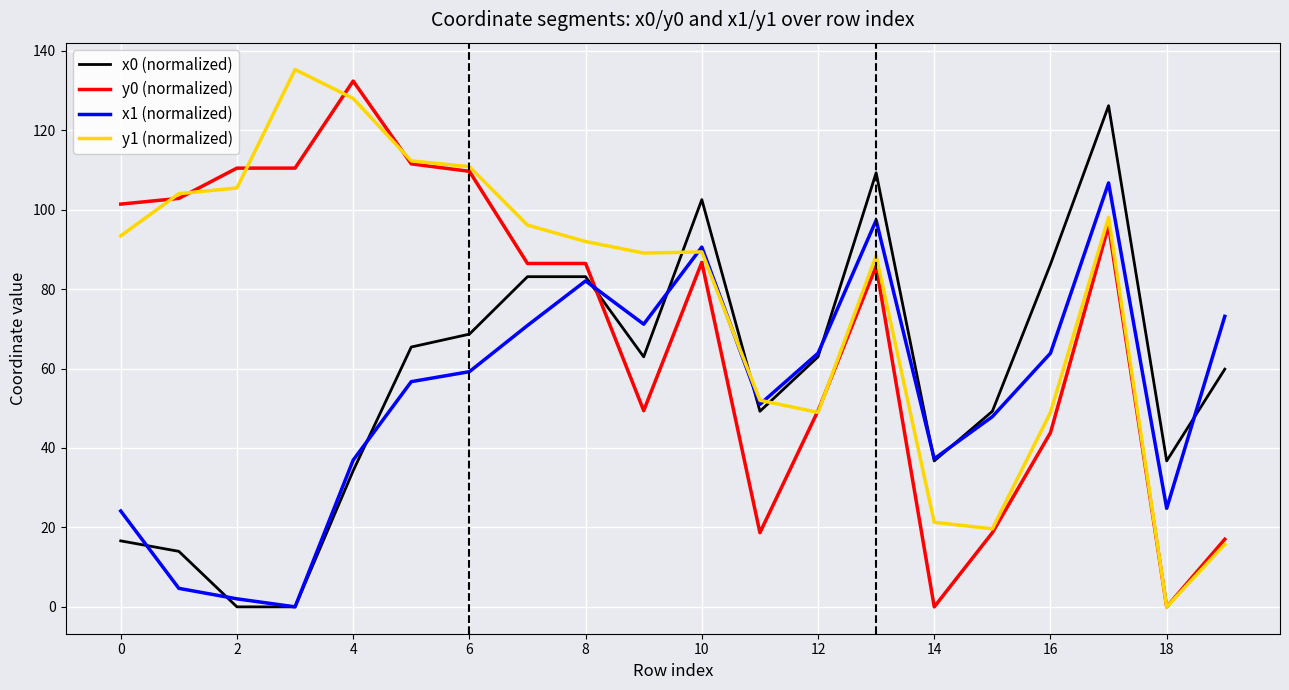

List the series in order of their overall mean, lowest first.

x1 (normalized), x0 (normalized), y0 (normalized), y1 (normalized)